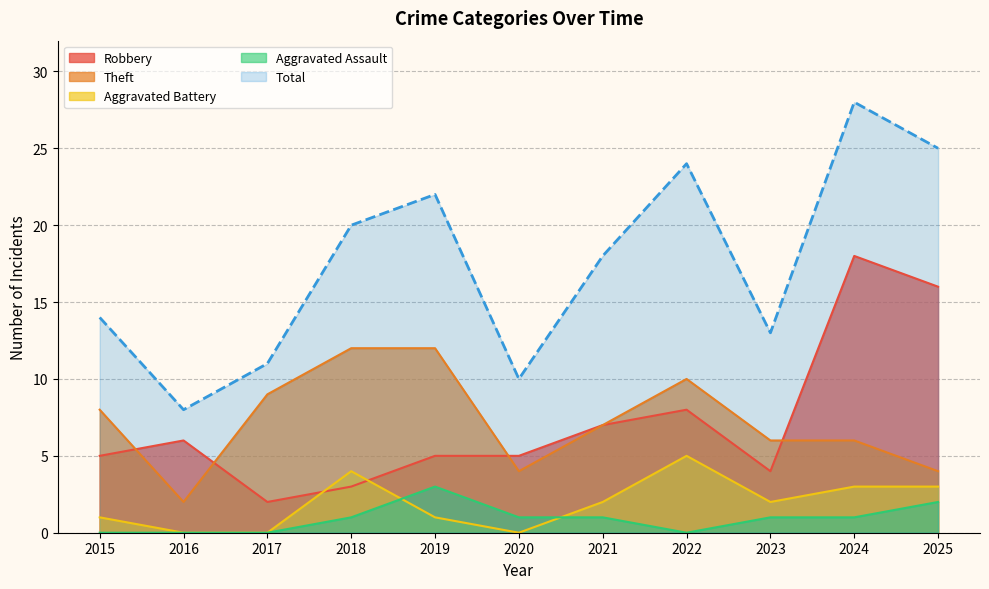

Where is the first local maximum for Aggravated Assault?

2019